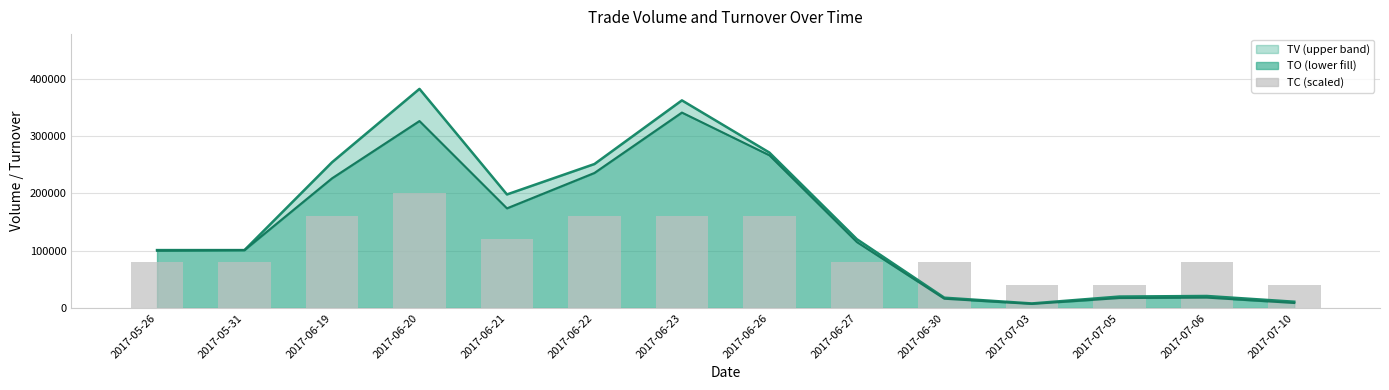

What is the label of the 9th bar from the right?

2017-06-22